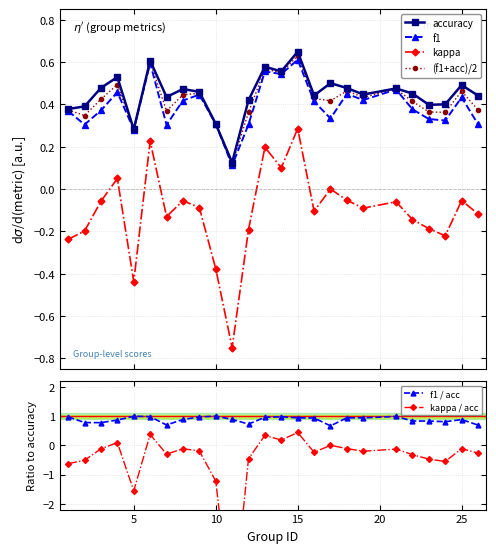

True or false: kappa and accuracy intersect in this chart.

False